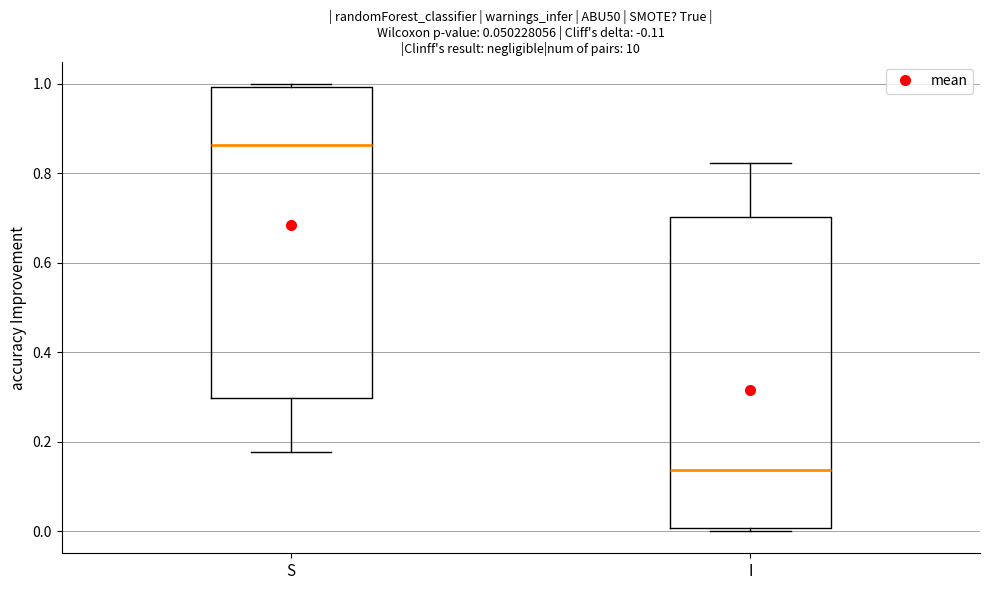

Where does the median line of the box for I sit on the y-axis? The values are not printed on the chart, so give them approximately, as read against the axis.

0.14